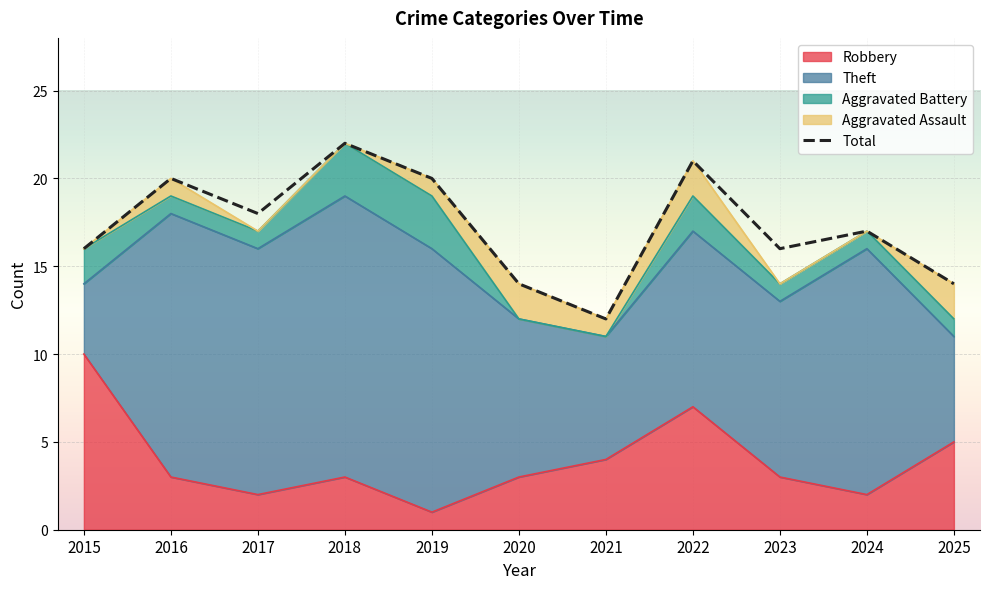

True or false: the data has more than 1 interior local peaks.

True